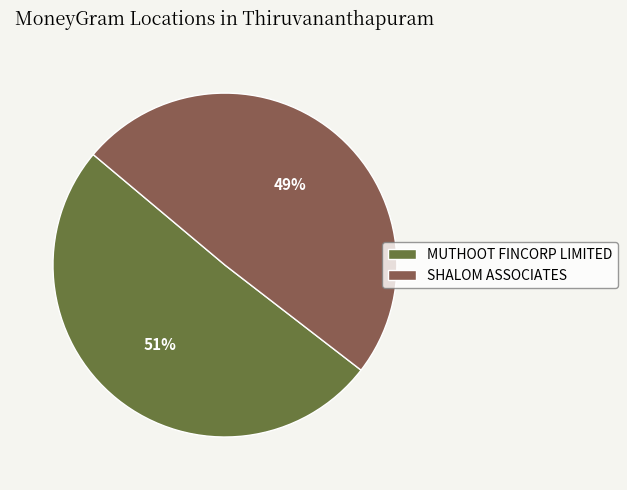

How many segments does this pie chart have?

2